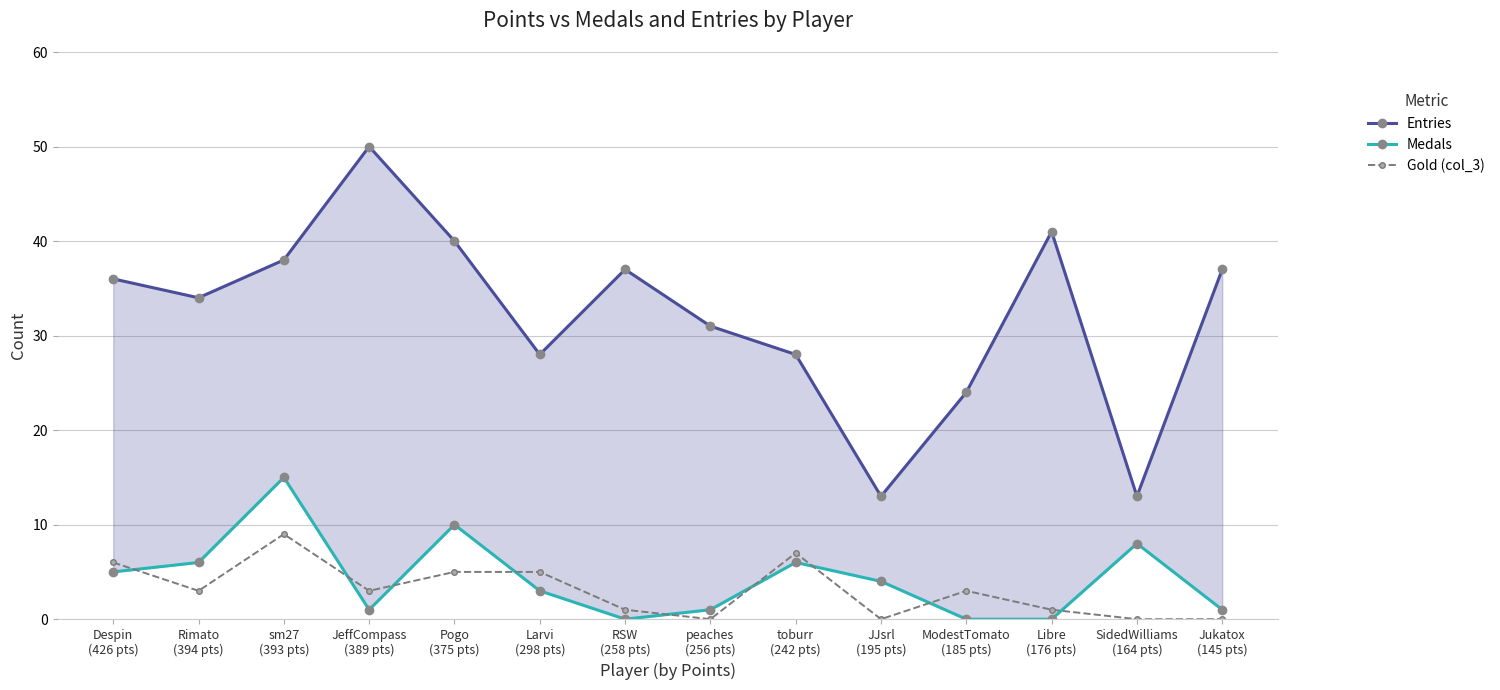

What is the label of the 10th point from the left?

JJsrl
(195 pts)